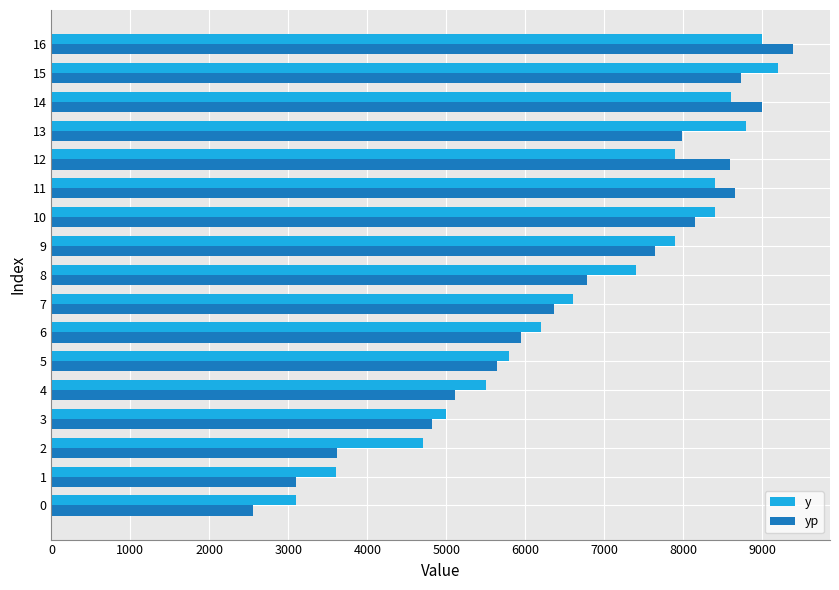

Which series has the largest range (max minus min)?

yp